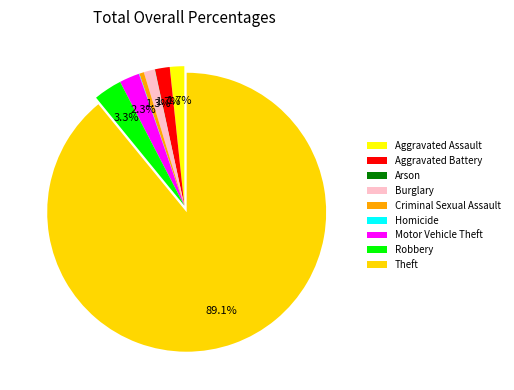

To the nearest percent, what is the difference between the Aggravated Battery and Robbery slice percentages?

2%